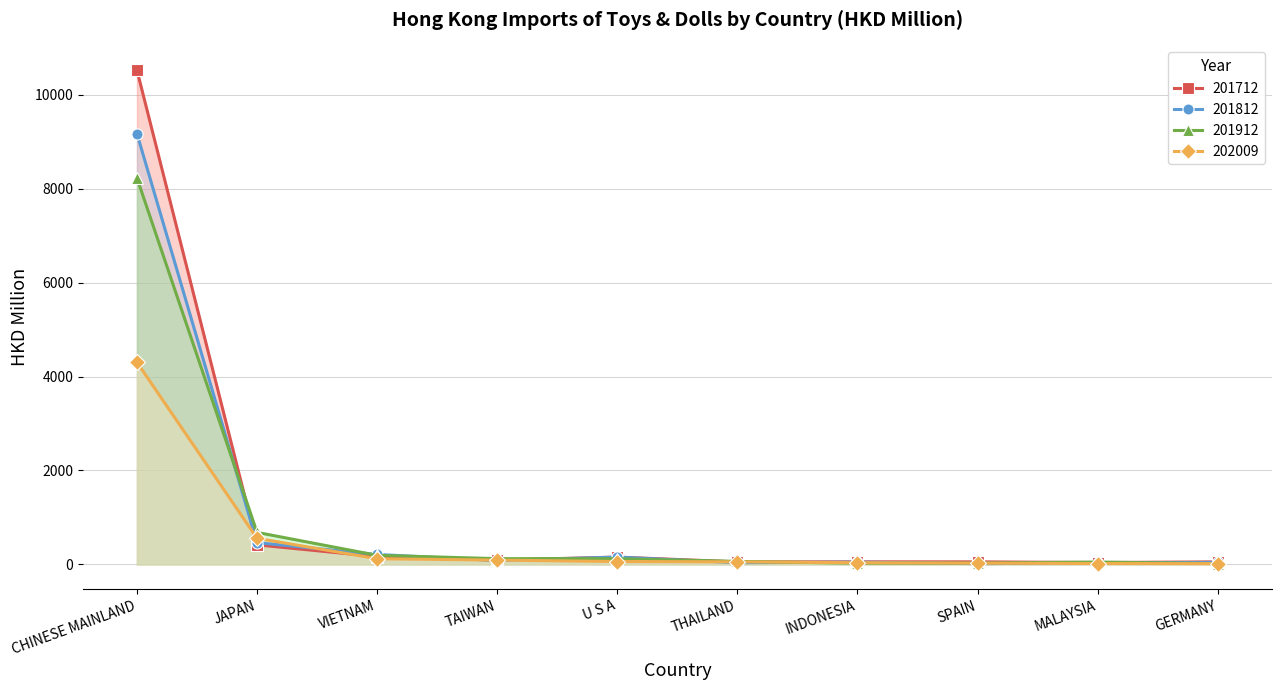

Reading right to left, what are all the values shown in this chart?

201712: GERMANY=54.0	MALAYSIA=39.3	SPAIN=54.2	INDONESIA=54.9	THAILAND=53.3	U S A=155.8	TAIWAN=91.4	VIETNAM=165.1	JAPAN=416.5	CHINESE MAINLAND=10527.4
201812: GERMANY=41.7	MALAYSIA=32.2	SPAIN=15.9	INDONESIA=49.0	THAILAND=36.2	U S A=155.3	TAIWAN=83.5	VIETNAM=211.2	JAPAN=463.5	CHINESE MAINLAND=9174.5
201912: GERMANY=16.0	MALAYSIA=50.0	SPAIN=29.2	INDONESIA=24.8	THAILAND=63.8	U S A=121.4	TAIWAN=122.3	VIETNAM=193.0	JAPAN=681.4	CHINESE MAINLAND=8230.6
202009: GERMANY=15.5	MALAYSIA=18.8	SPAIN=25.8	INDONESIA=35.9	THAILAND=54.1	U S A=61.0	TAIWAN=91.4	VIETNAM=120.1	JAPAN=556.2	CHINESE MAINLAND=4304.5